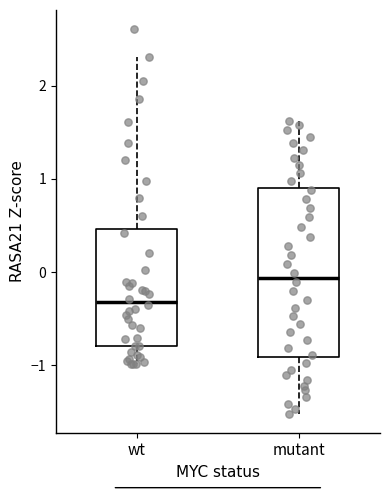

Where is the upper edge of the box for mutant on the y-axis? The values are not printed on the chart, so give them approximately, as read against the axis.

0.9